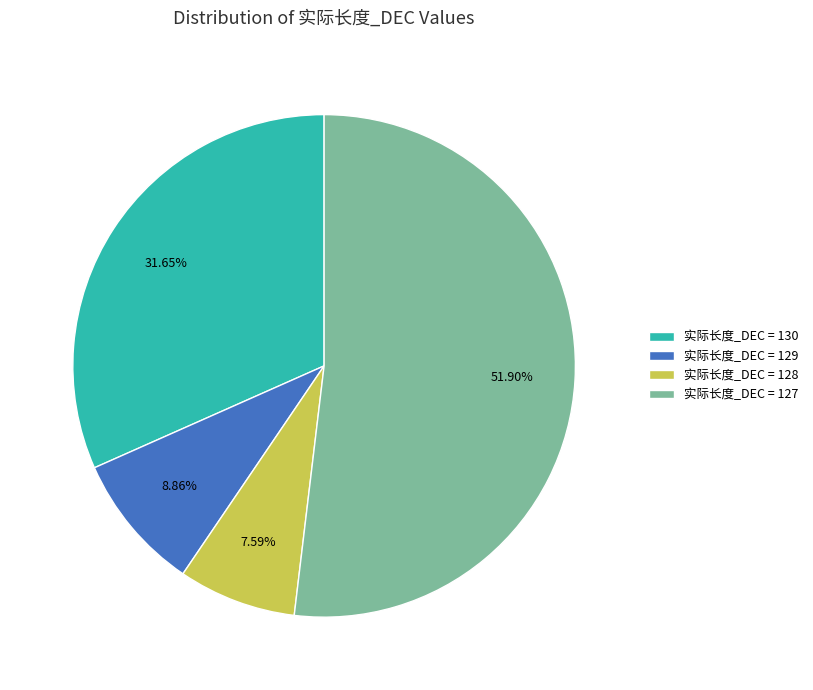

Rank the categories by value from lowest to highest.

实际长度_DEC = 128, 实际长度_DEC = 129, 实际长度_DEC = 130, 实际长度_DEC = 127